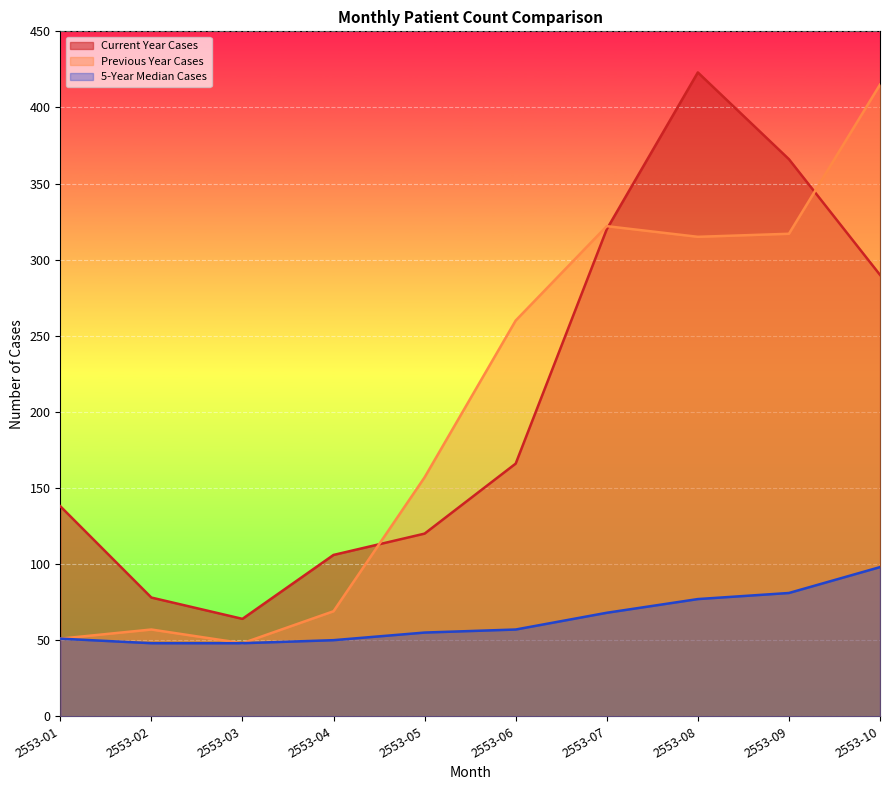

What is the value of the Current Year Cases point at the 9th from the left?

366